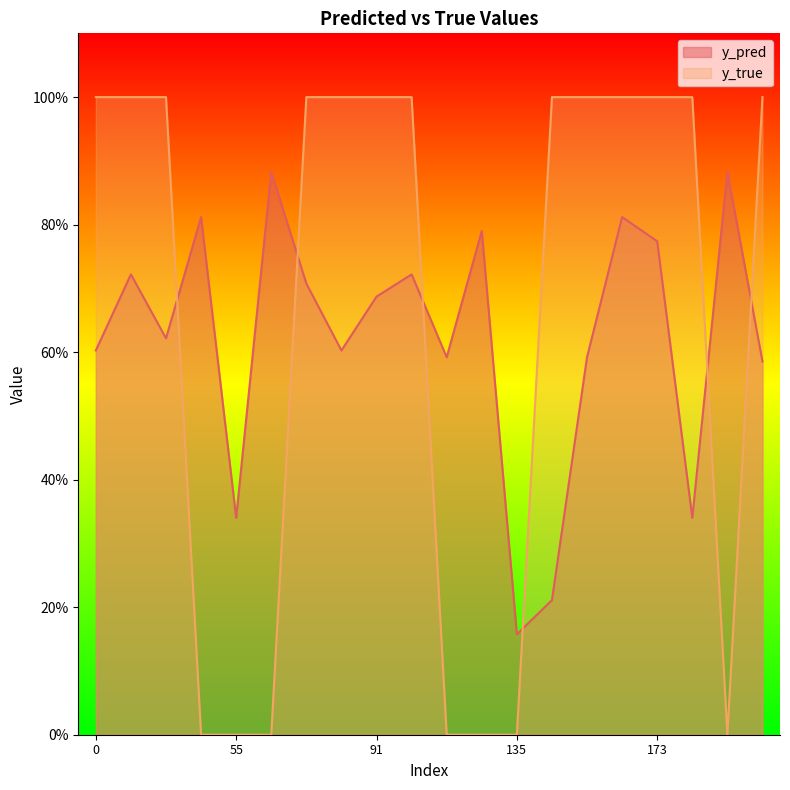

List the series in order of their overall mean, lowest first.

y_pred, y_true